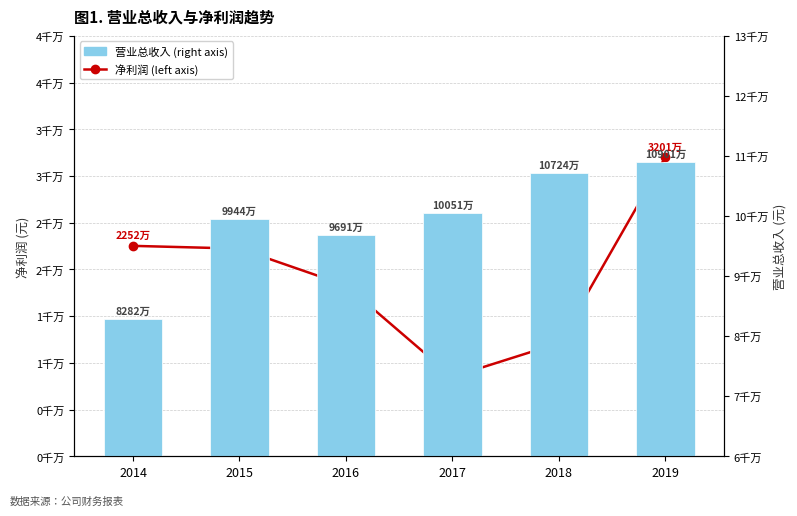

What value does the 营业总收入 (right axis) series have at 2018?

107245103.6